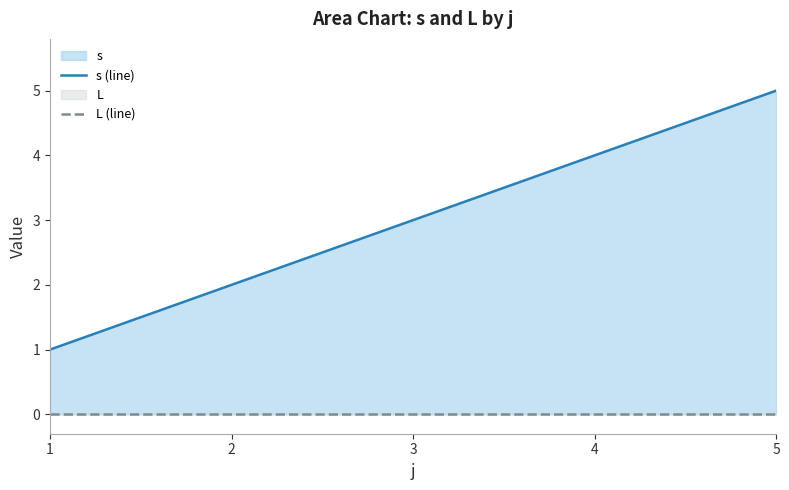

True or false: L (line) has more than 0 interior local peaks.

False